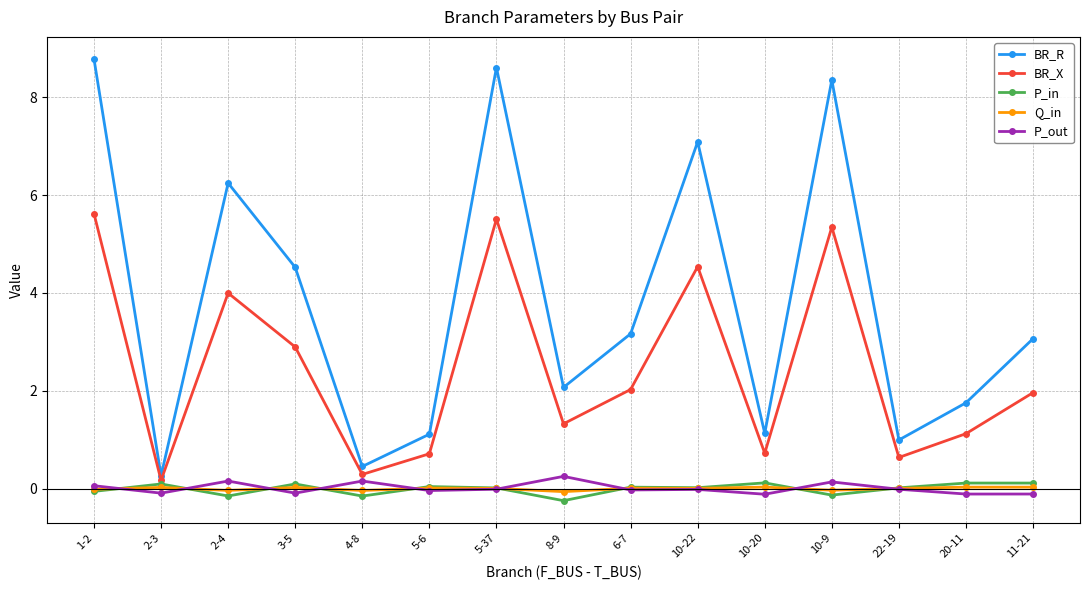

At how many categories does at least one series exceed 5?

5